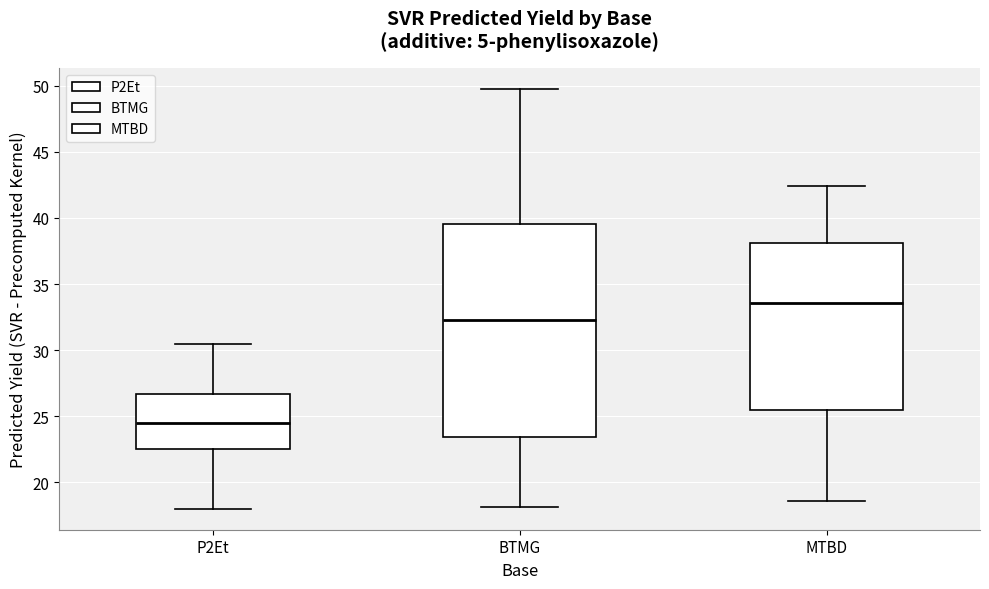

Comparing the boxes themselves (not the whiskers), which one is the tallest?

BTMG